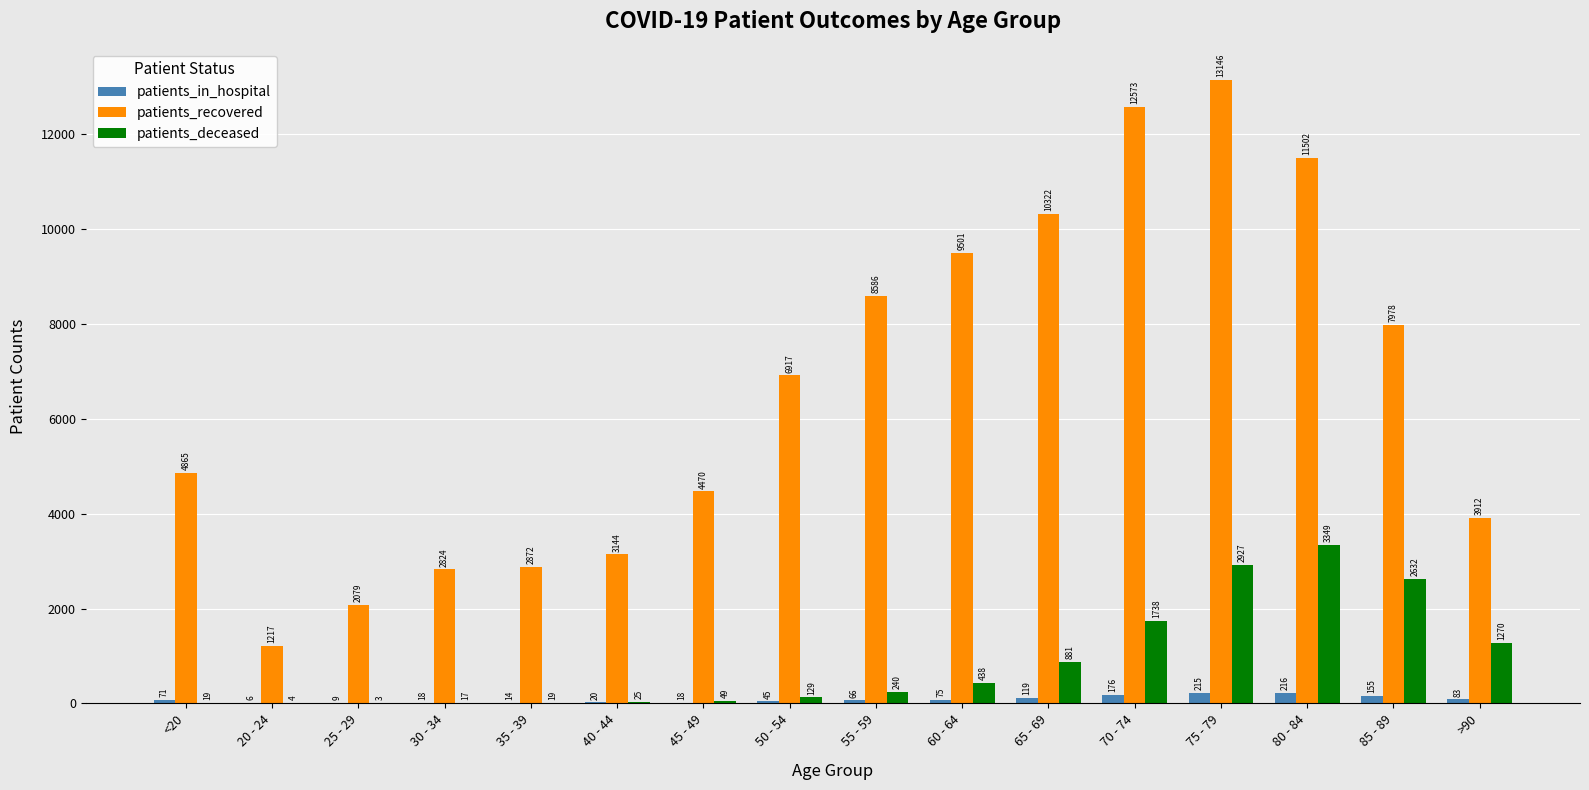

What is the sum of the patients_recovered values at 75 - 79 and 30 - 34?

15970